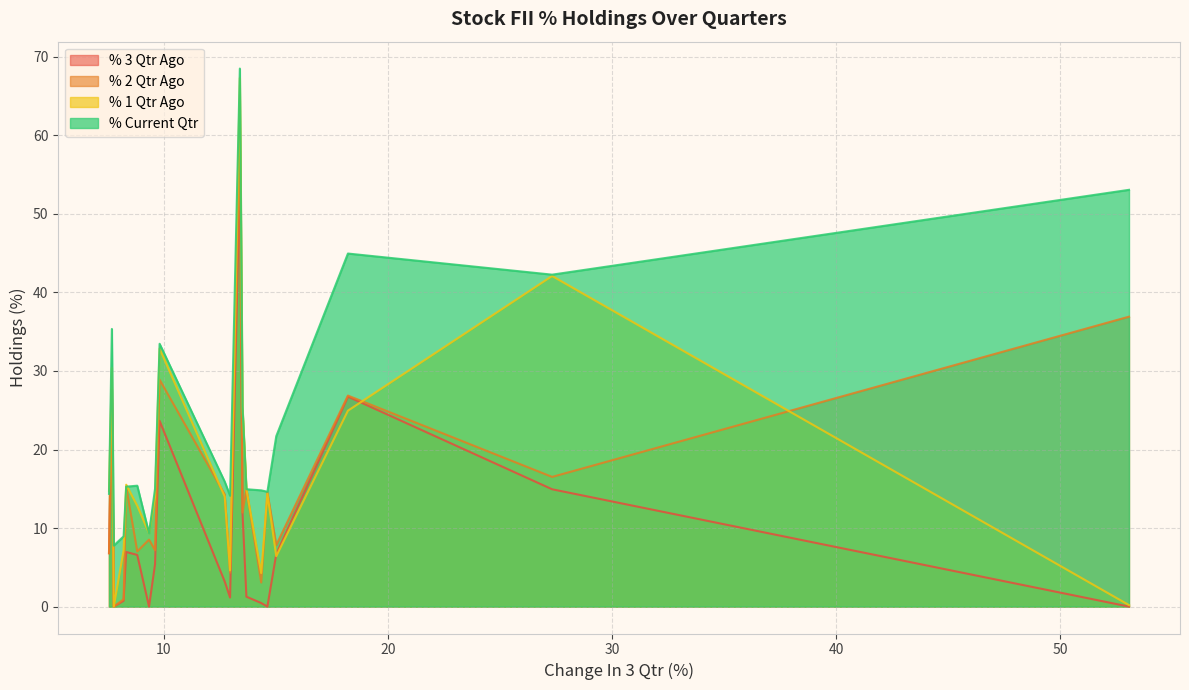

What is the maximum value shown in the chart?

68.5